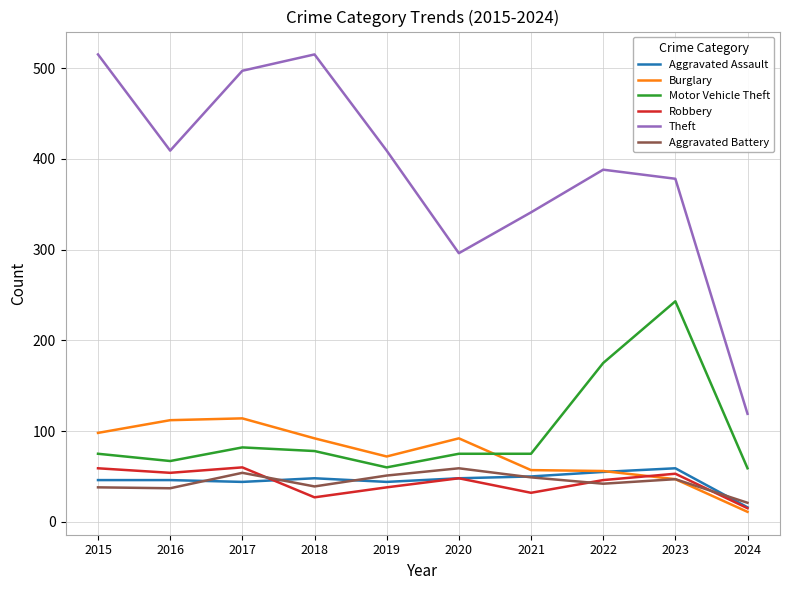

What is the total value across all series at 2015?

831